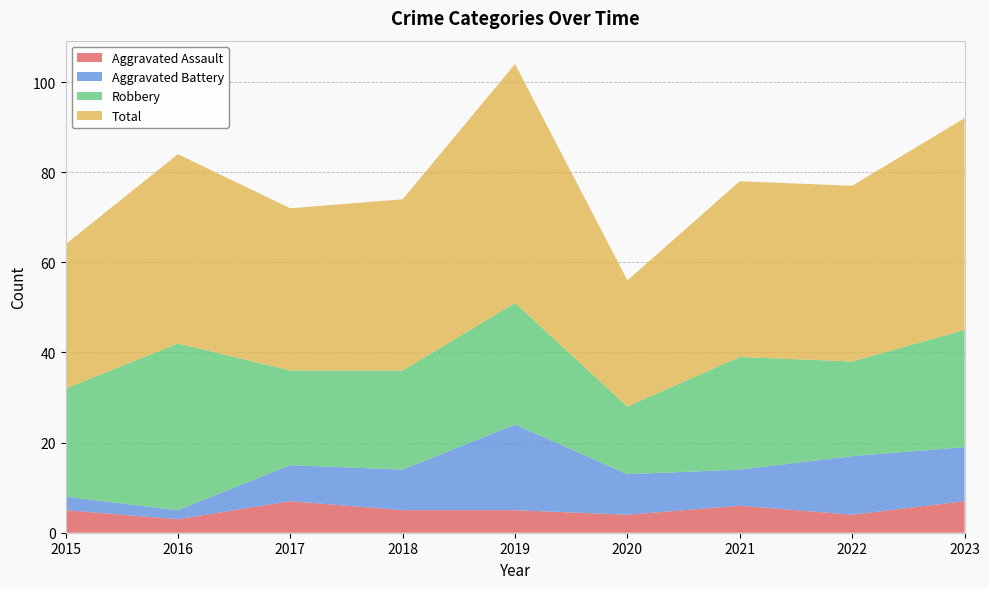

Reading left to right, list all the values displayed in this chart.

Aggravated Assault: 2015=5	2016=3	2017=7	2018=5	2019=5	2020=4	2021=6	2022=4	2023=7
Aggravated Battery: 2015=3	2016=2	2017=8	2018=9	2019=19	2020=9	2021=8	2022=13	2023=12
Robbery: 2015=24	2016=37	2017=21	2018=22	2019=27	2020=15	2021=25	2022=21	2023=26
Total: 2015=32	2016=42	2017=36	2018=38	2019=53	2020=28	2021=39	2022=39	2023=47